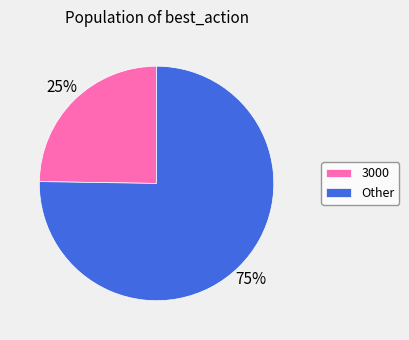

Which has a higher value, 3000 or Other?

Other